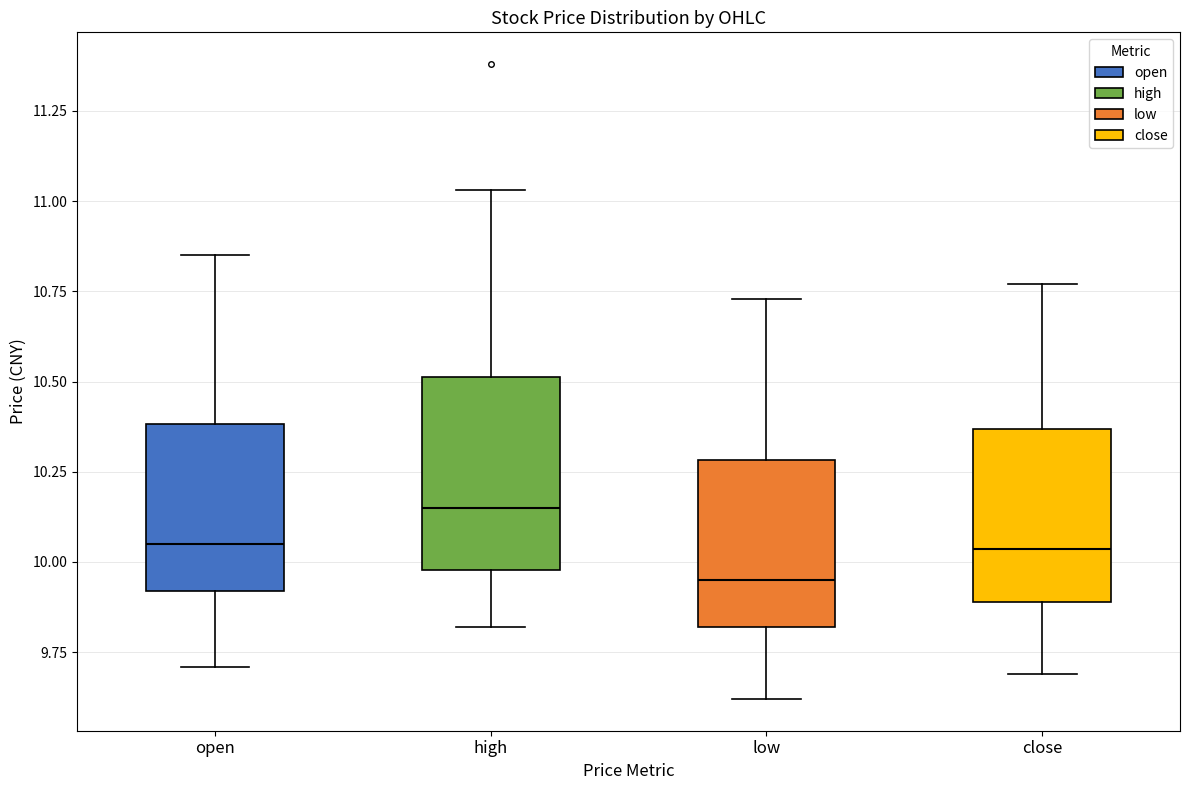

Reading left to right, read every box against the y-axis: the position of its median line, the range the box covers, and the ends of its whiskers. The values are not printed on the chart, so give them approximately, as read against the axis.

open: median 10.05, box 9.90 to 10.40, whiskers 9.70 to 10.85
high: median 10.15, box 10.00 to 10.50, whiskers 9.80 to 11.05
low: median 9.95, box 9.80 to 10.30, whiskers 9.60 to 10.75
close: median 10.05, box 9.90 to 10.35, whiskers 9.70 to 10.75